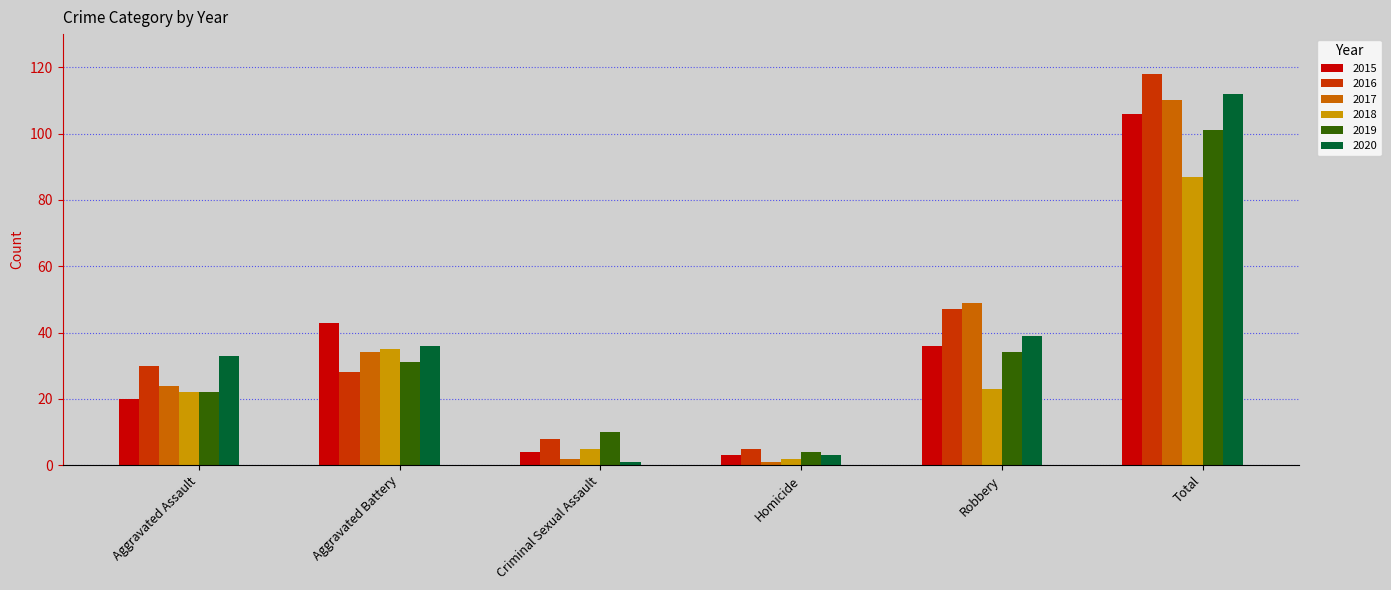

List the labels in order of 2019 value, smallest first.

Homicide, Criminal Sexual Assault, Aggravated Assault, Aggravated Battery, Robbery, Total